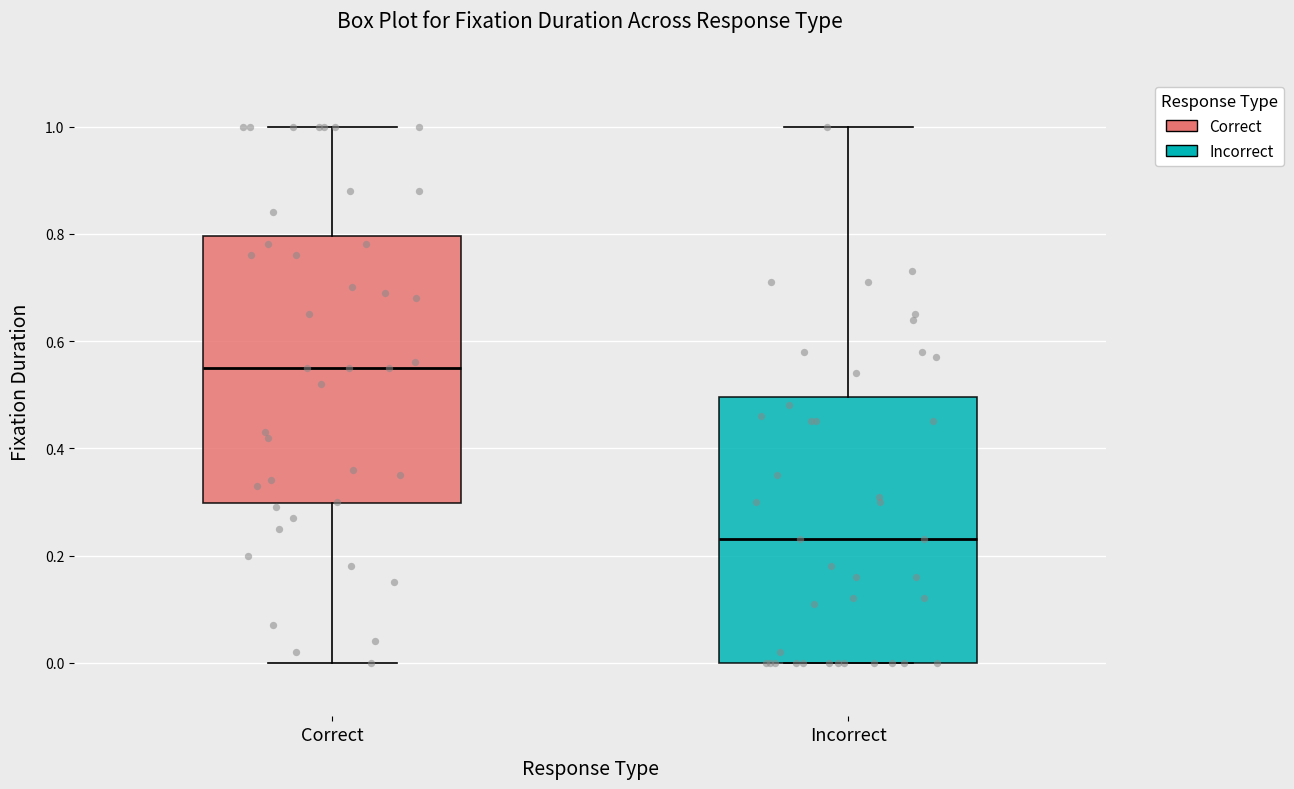

Reading left to right, transcribe this box plot: for each box, give where its median line is, the range the box spans, and where its two whiskers end, as read against the y-axis. The values are not printed on the chart, so give them approximately, as read against the axis.

Correct: median 0.56, box 0.30 to 0.80, whiskers 0.00 to 1.00
Incorrect: median 0.24, box 0.00 to 0.50, whiskers 0.00 to 1.00